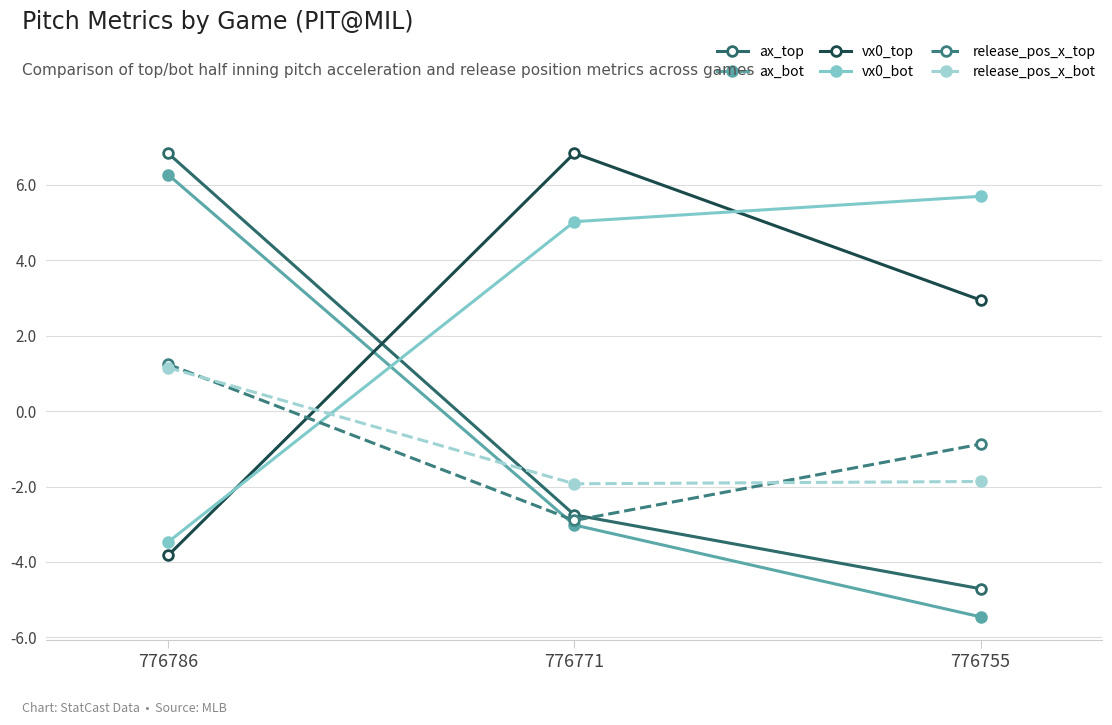

The vx0_top series shows -3.8 at 776786. True or false?

True